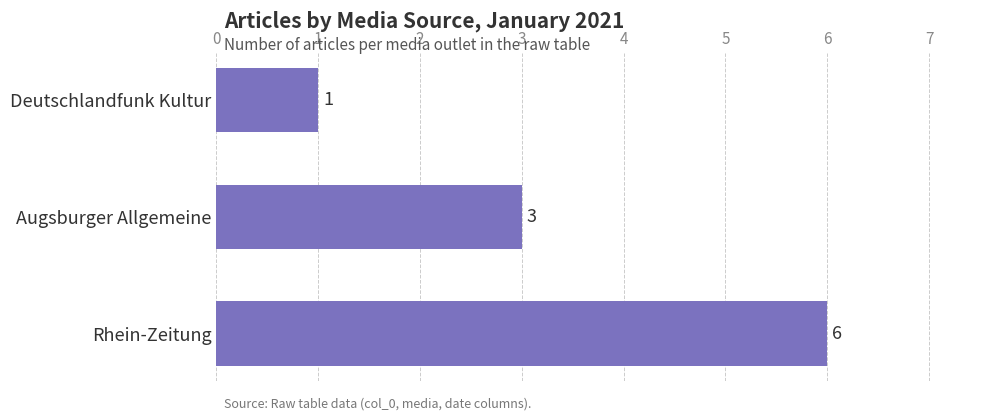

What is the greatest value displayed?

6